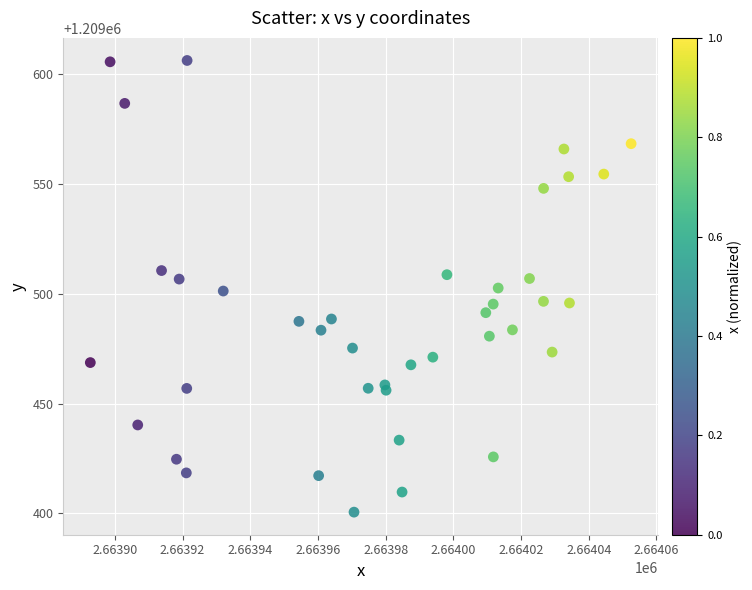

What is the range of X values (max minus min)?

159.8